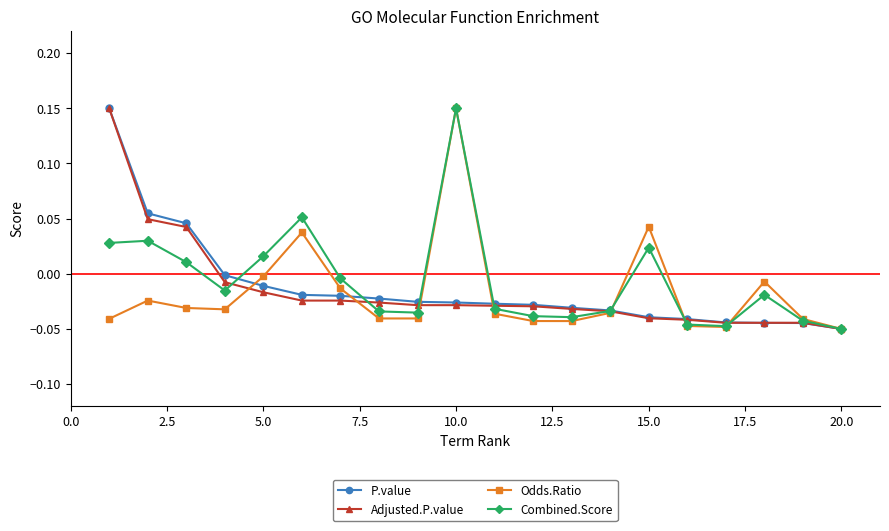

Count the number of categories in the chart.

20